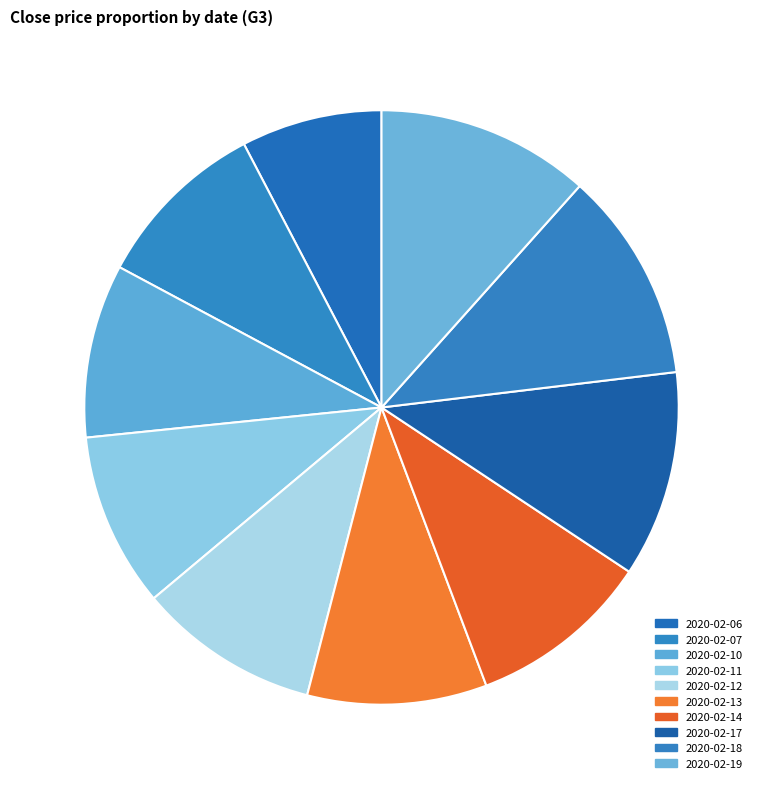

Which slice is the largest?

2020-02-19